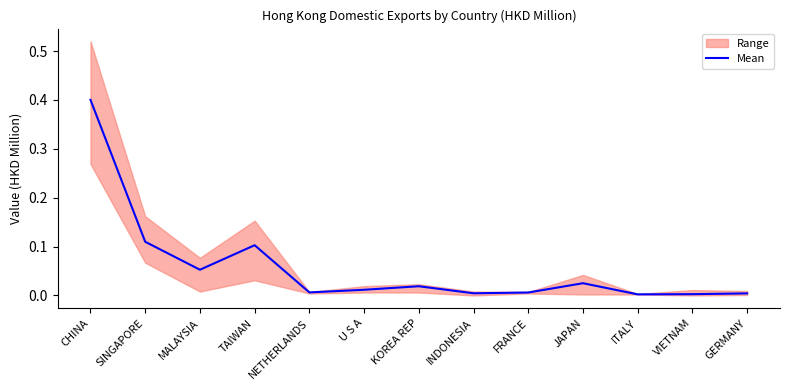

What is the label of the 8th point from the right?

U S A